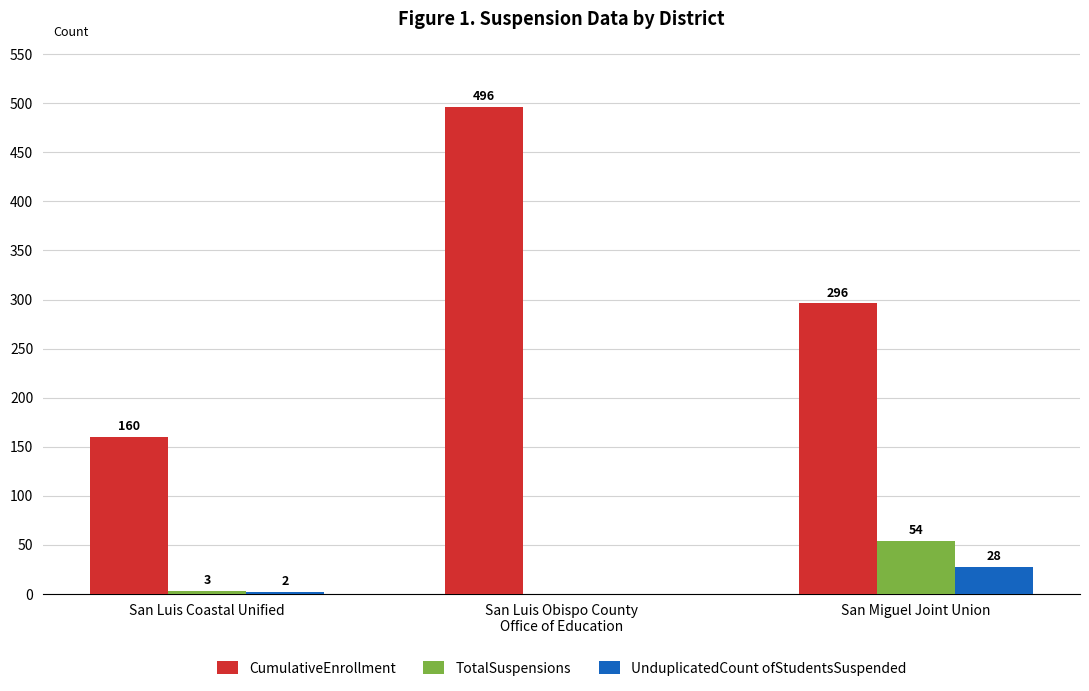

Between San Luis Coastal Unified and San Miguel Joint Union, which series saw the biggest shift?

CumulativeEnrollment